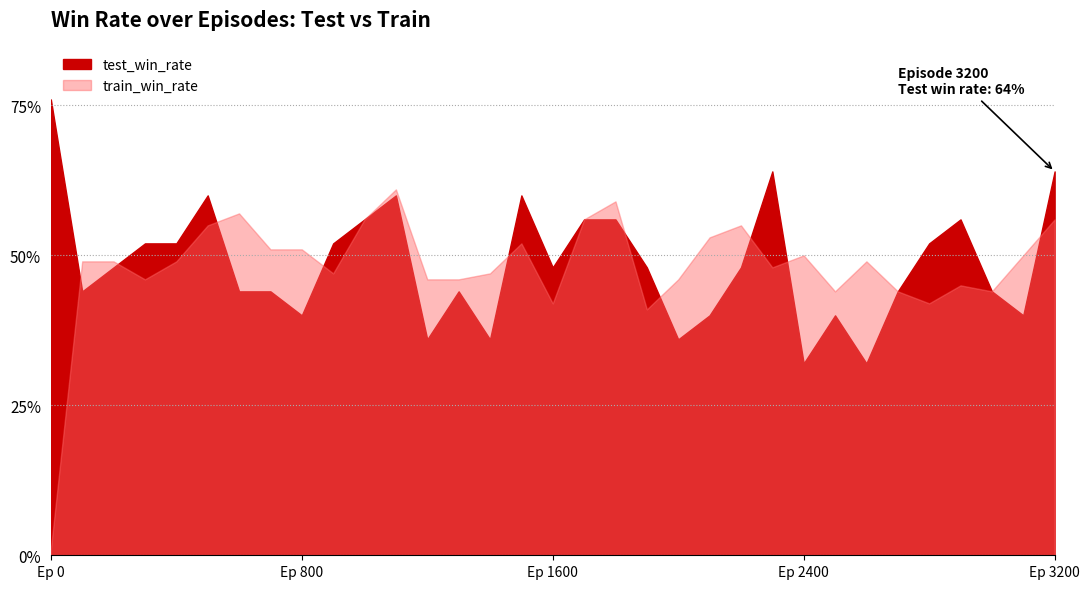

Reading right to left, extract all data points from this chart.

test_win_rate: 0.6	0.4	0.4	0.6	0.5	0.4	0.3	0.4	0.3	0.6	0.5	0.4	0.4	0.5	0.6	0.6	0.5	0.6	0.4	0.4	0.4	0.6	0.6	0.5	0.4	0.4	0.4	0.6	0.5	0.5	0.5	0.4	0.8
train_win_rate: 0.6	0.5	0.4	0.5	0.4	0.4	0.5	0.4	0.5	0.5	0.6	0.5	0.5	0.4	0.6	0.6	0.4	0.5	0.5	0.5	0.5	0.6	0.6	0.5	0.5	0.5	0.6	0.6	0.5	0.5	0.5	0.5	0.0